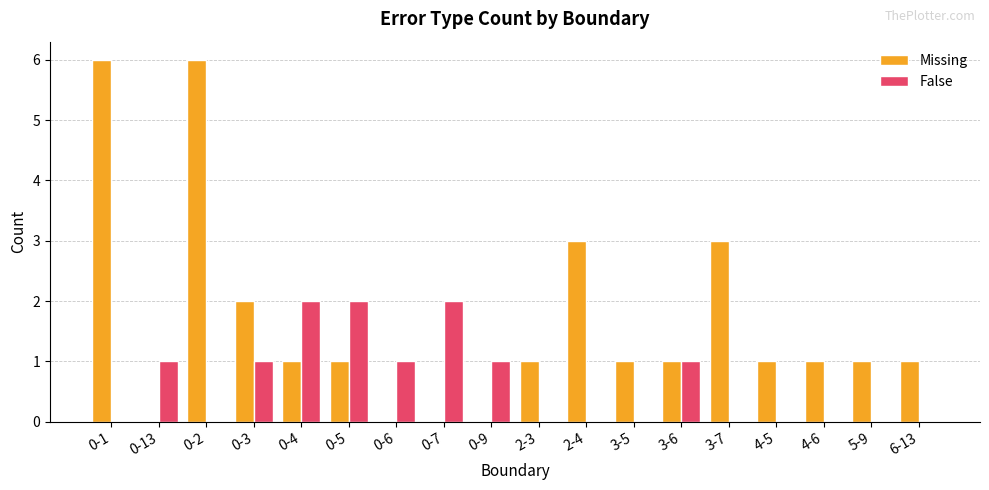

Count the number of data series in this chart.

2